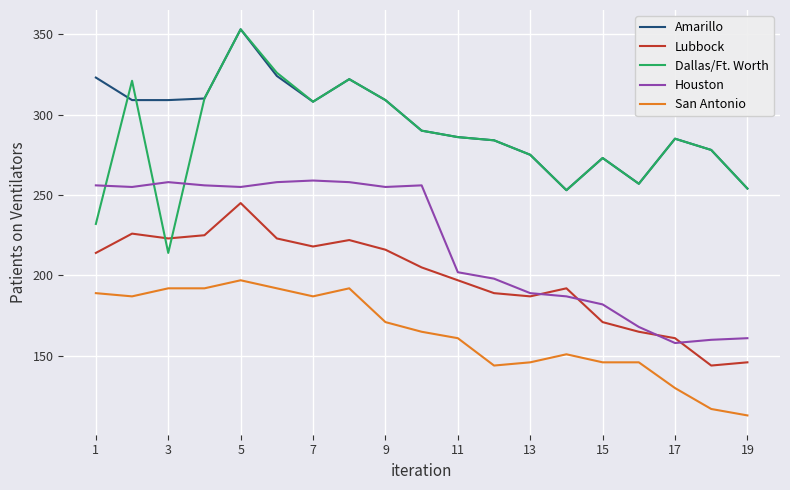

True or false: San Antonio and Houston intersect in this chart.

False